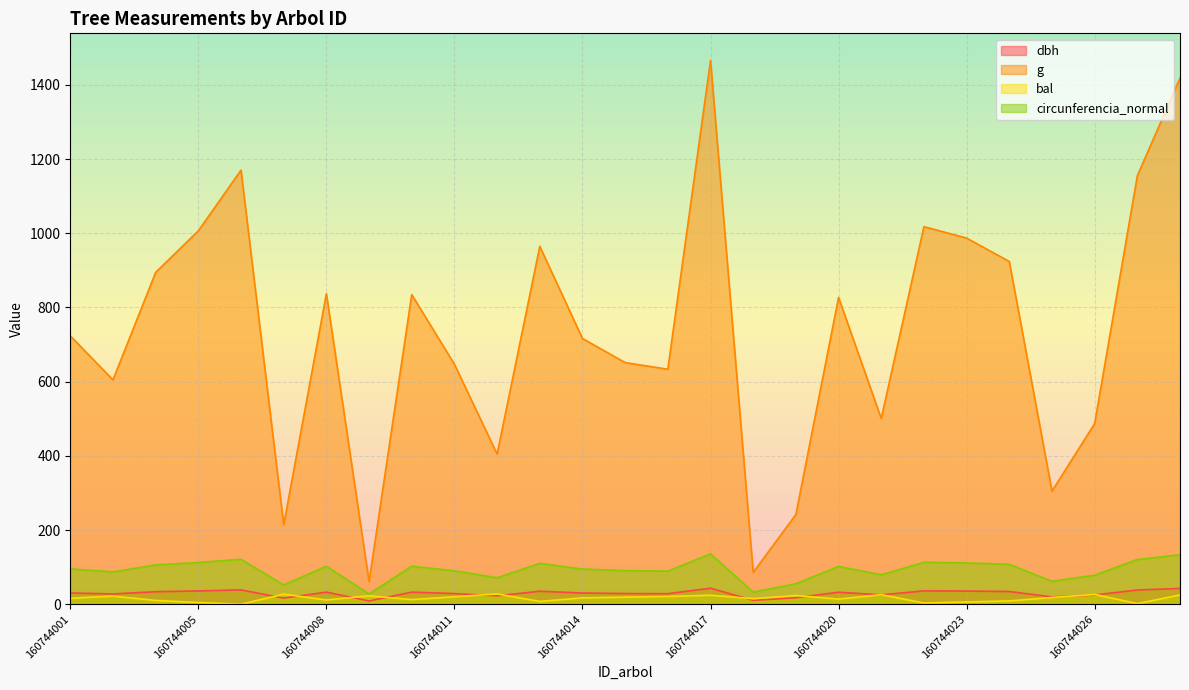

At which label does bal reach its peak?

160744012